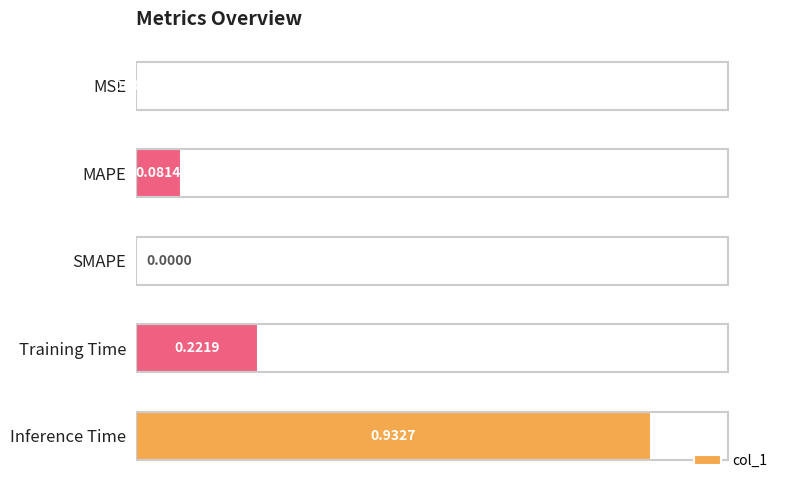

How many series are shown in this chart?

1